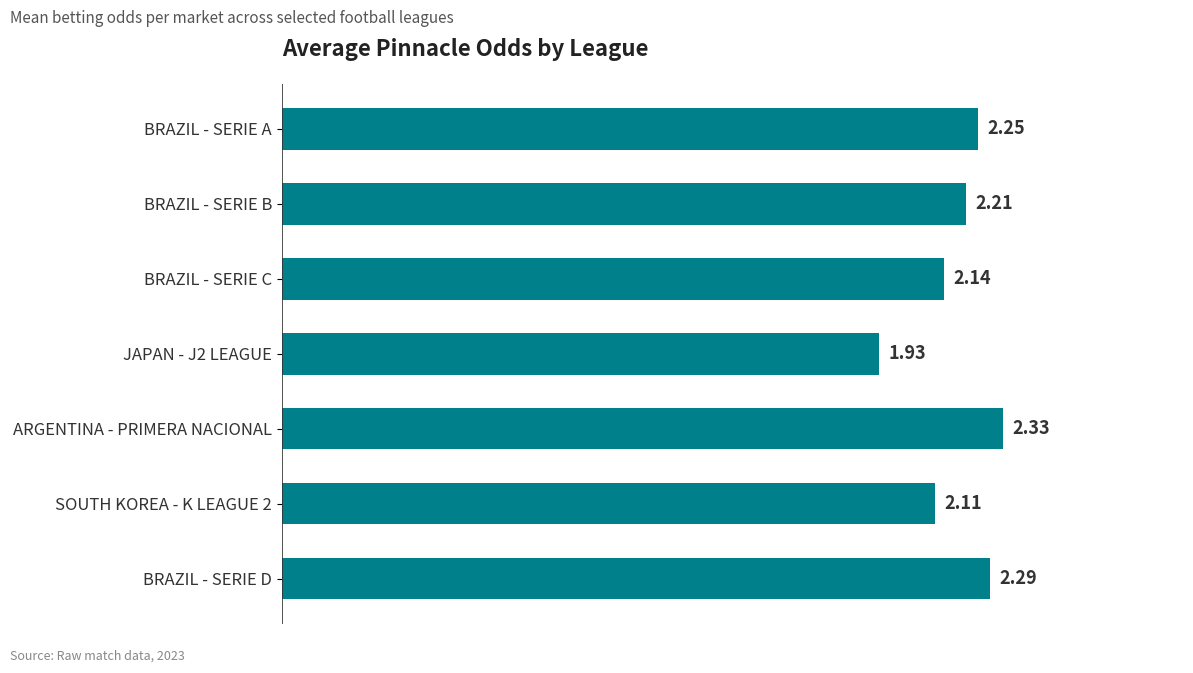

Which has a higher value, BRAZIL - SERIE C or SOUTH KOREA - K LEAGUE 2?

BRAZIL - SERIE C